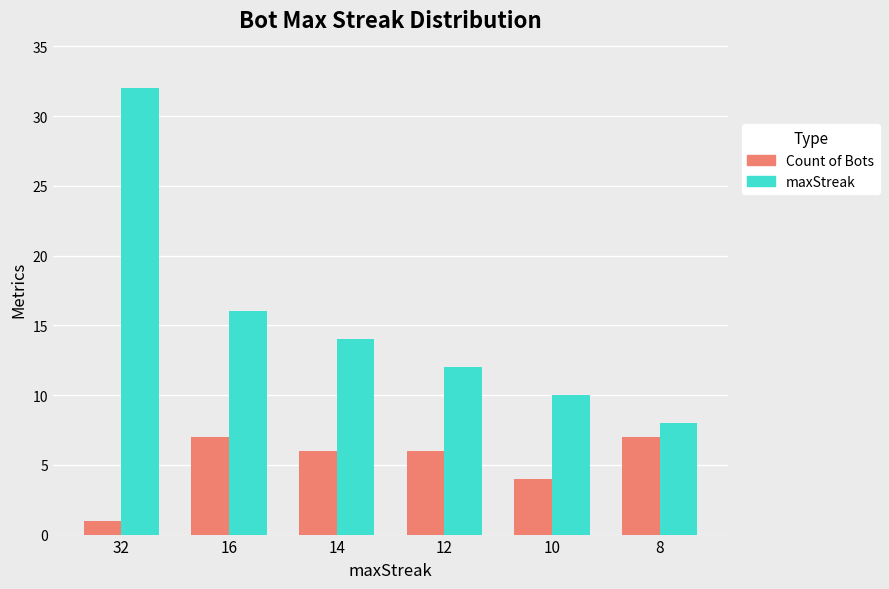

What is the difference between the maximum and minimum values in the maxStreak series?

24